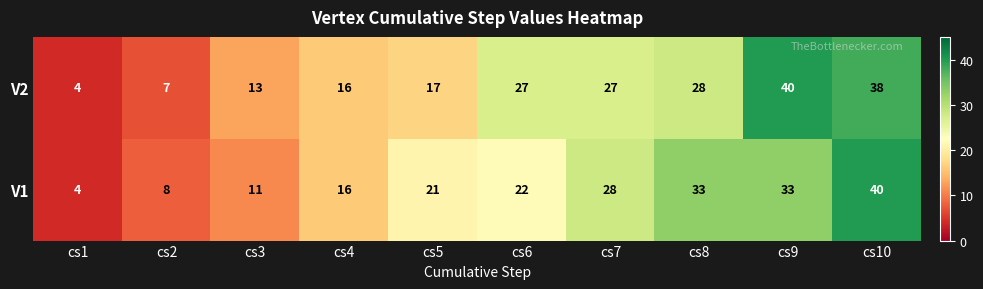

True or false: V1 has a value of 56 at cs8.

False